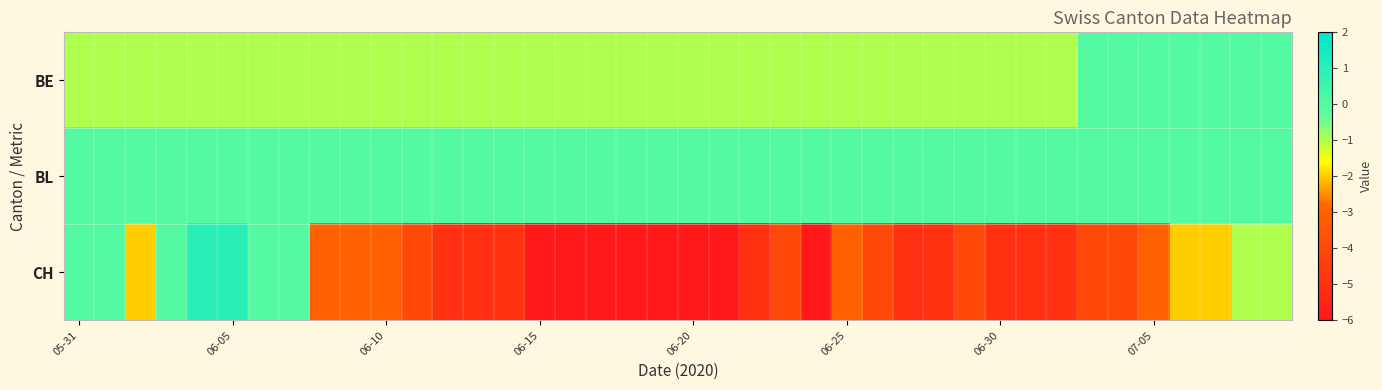

How many categories are shown in the chart?

40